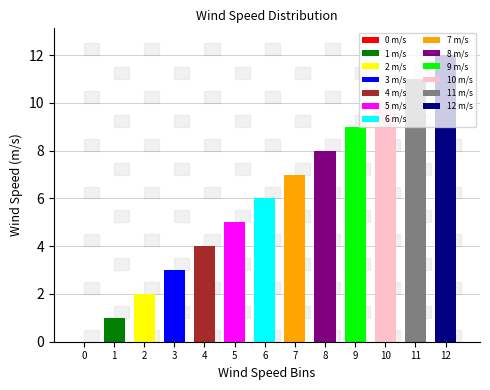

What is the sum of the values at 9 and 7?

16